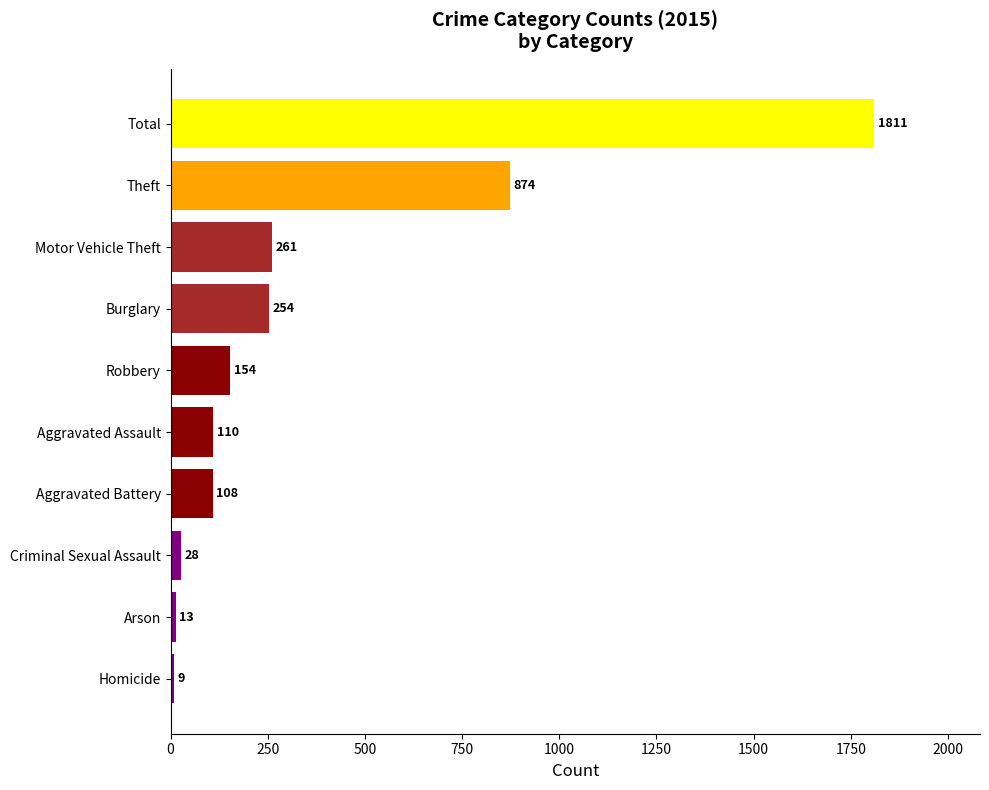

Reading top to bottom, extract all data points from this chart.

Total=1811	Theft=874	Motor Vehicle Theft=261	Burglary=254	Robbery=154	Aggravated Assault=110	Aggravated Battery=108	Criminal Sexual Assault=28	Arson=13	Homicide=9